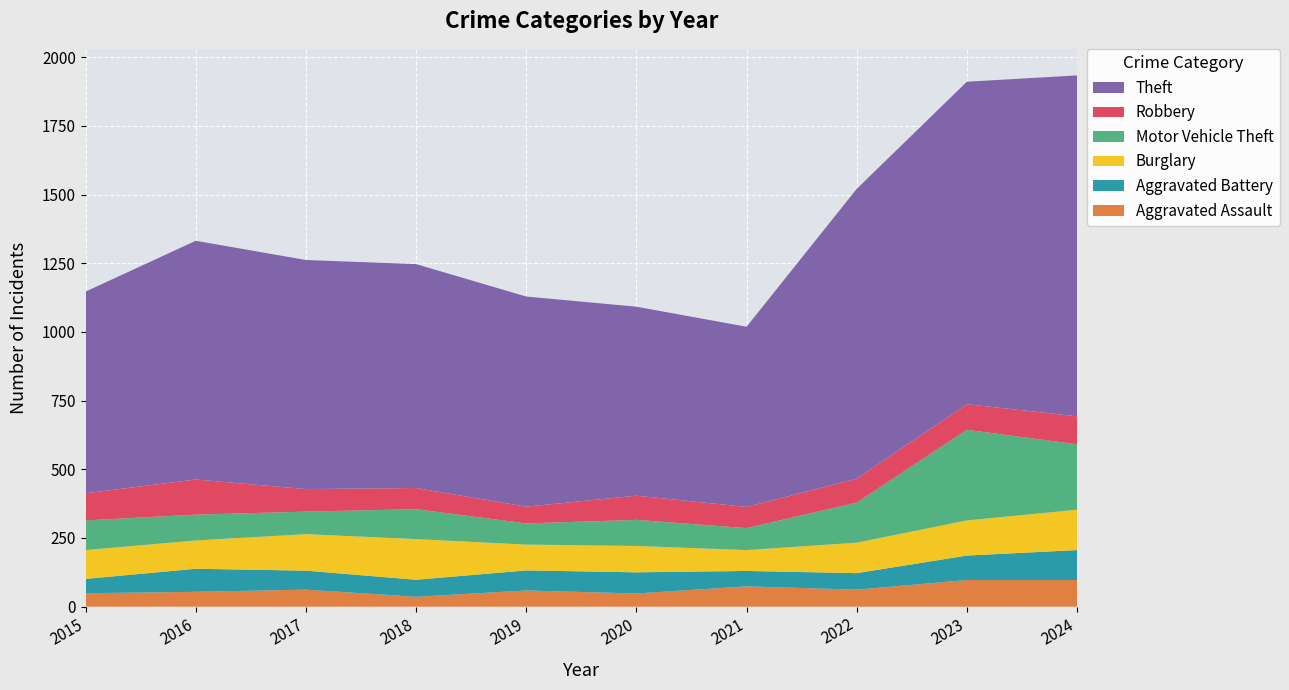

Reading right to left, what are all the values shown in this chart?

Aggravated Assault: 97	97	62	74	48	59	36	62	54	49
Aggravated Battery: 109	89	60	56	77	73	62	69	84	52
Burglary: 147	128	111	76	96	94	148	133	103	105
Motor Vehicle Theft: 238	330	146	80	95	77	109	82	94	108
Robbery: 102	93	87	77	88	61	77	82	128	99
Theft: 1241	1174	1055	656	688	765	815	834	869	734